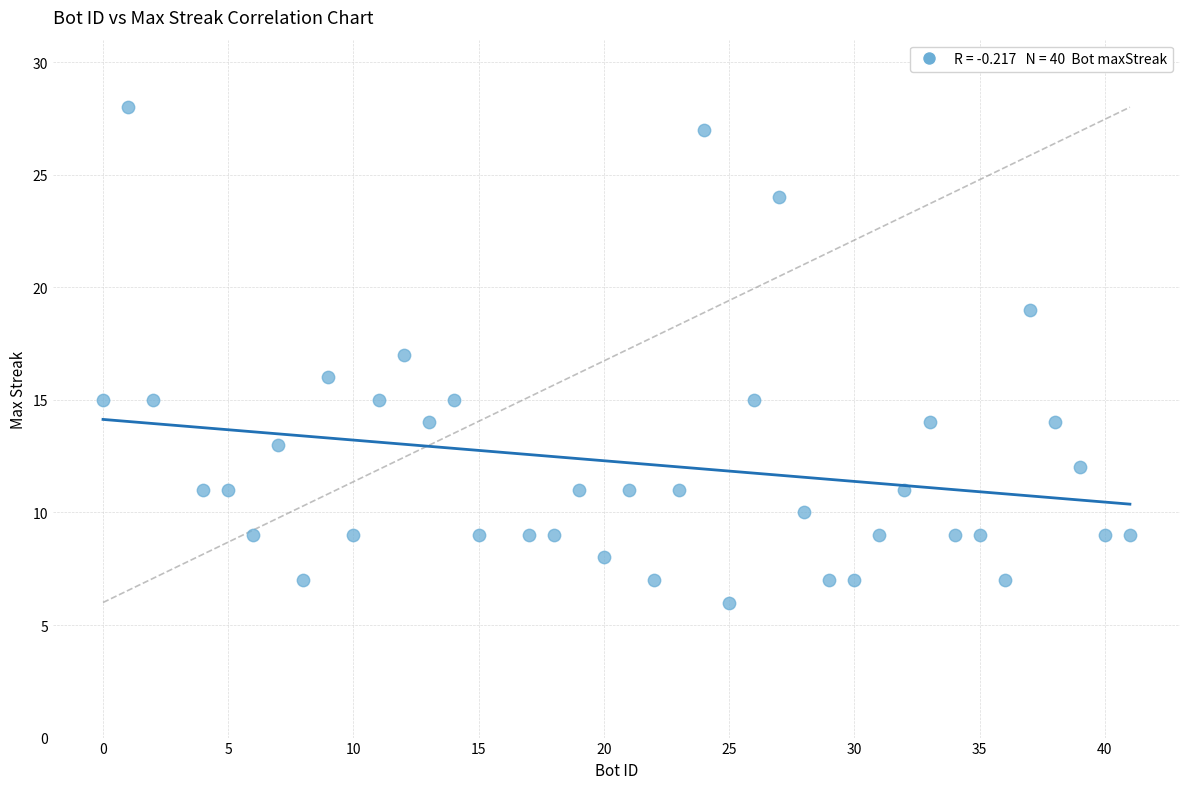

What is the range of X values (max minus min)?

41